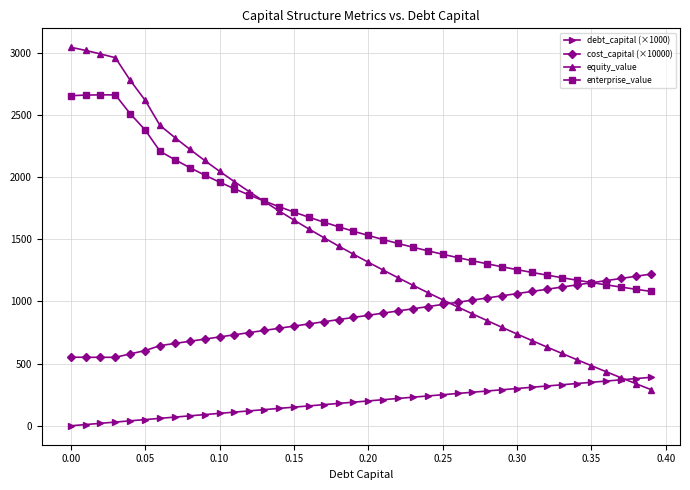

True or false: debt_capital (×1000) and cost_capital (×10000) cross at least once.

False